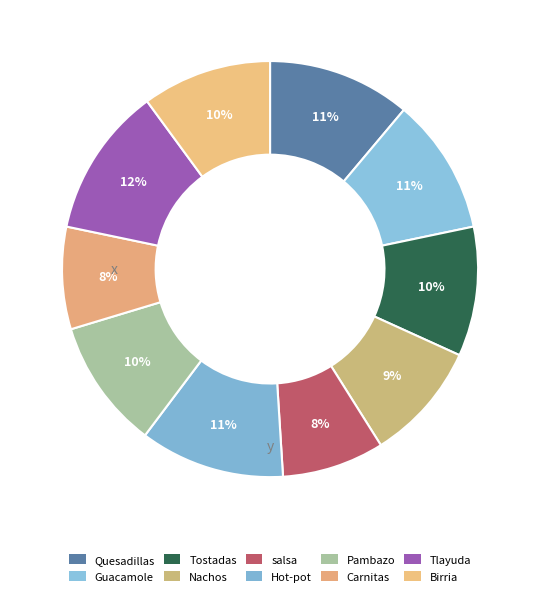

To the nearest percent, what portion does Pambazo represent?

10%